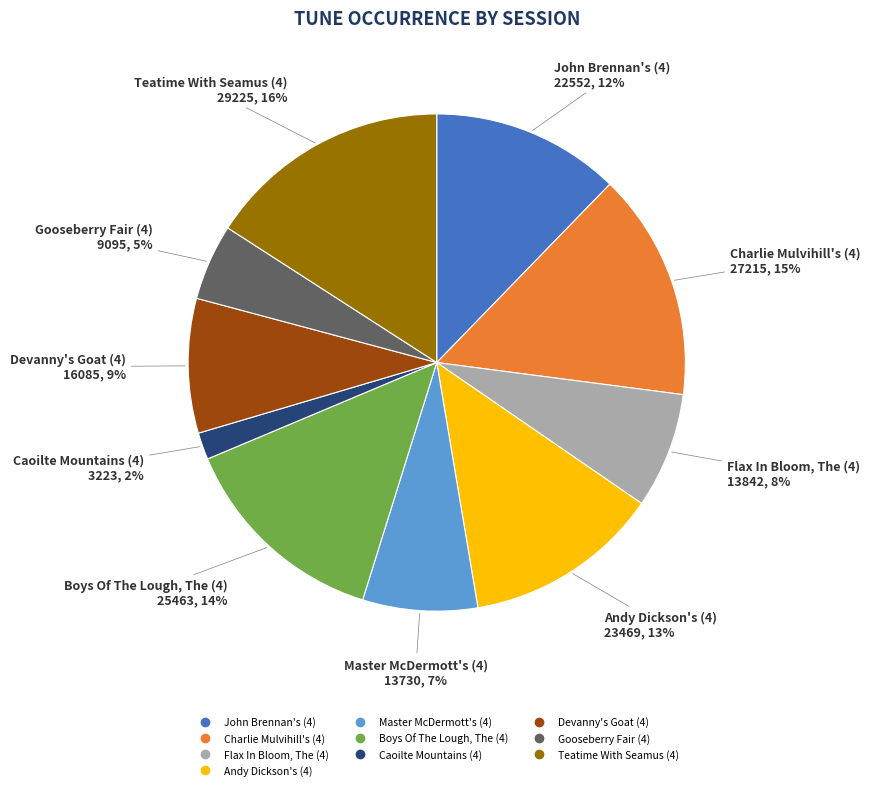

Which category has the smallest portion of the pie?

Caoilte Mountains (4)